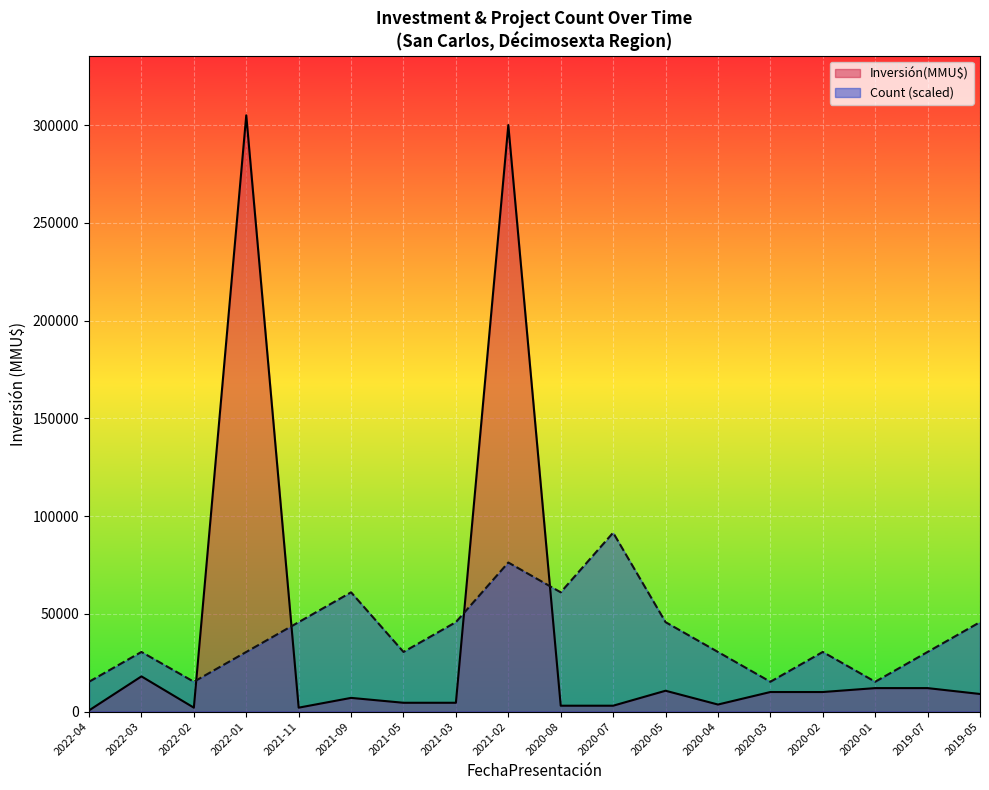

The Count series shows 23334.3 at 2022-02. True or false?

False